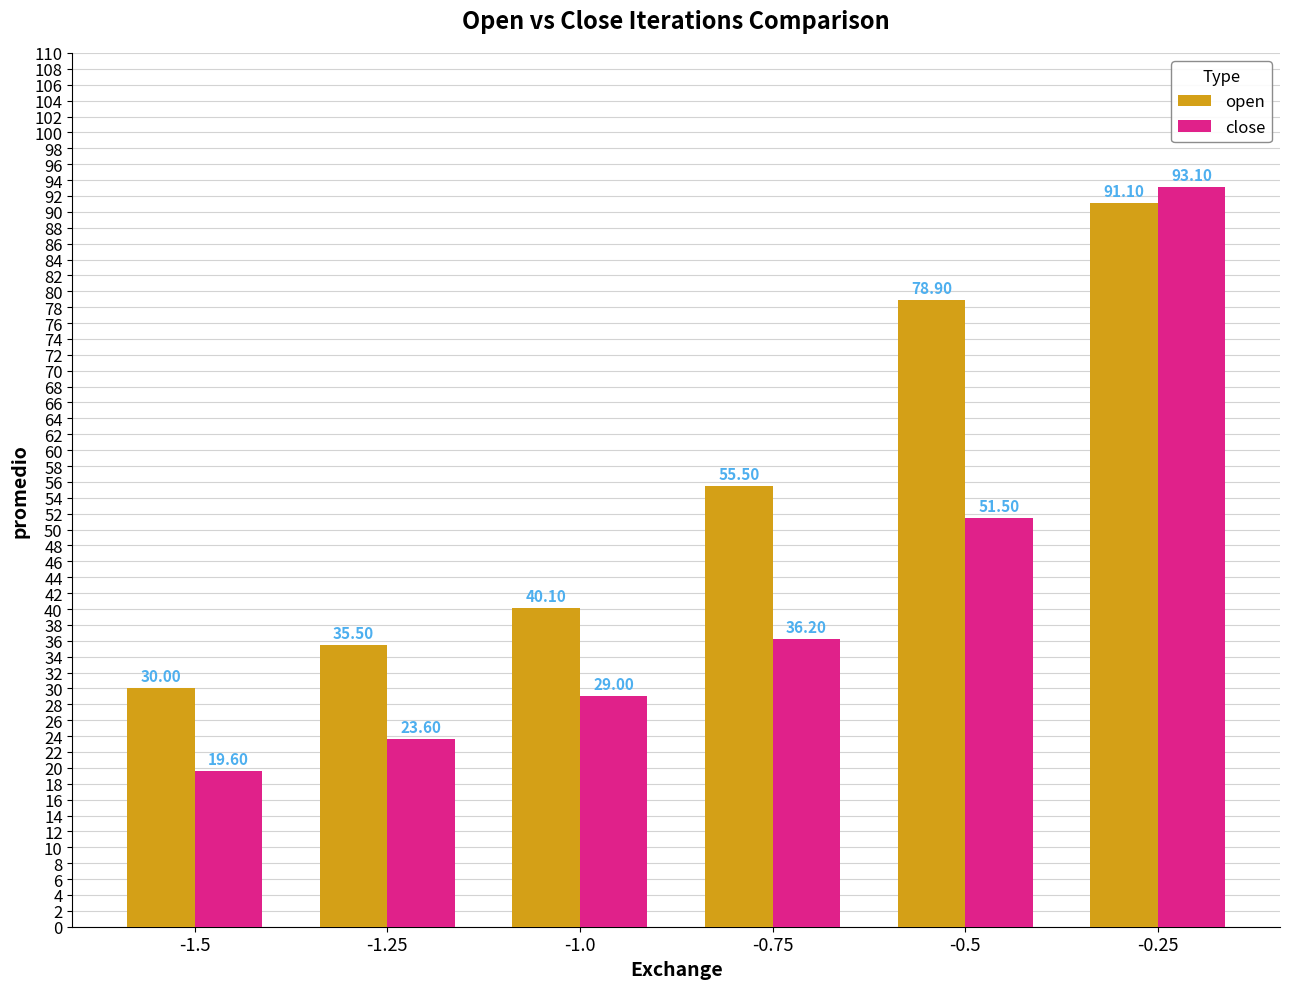

What is the label of the 1st bar from the right?

-0.25